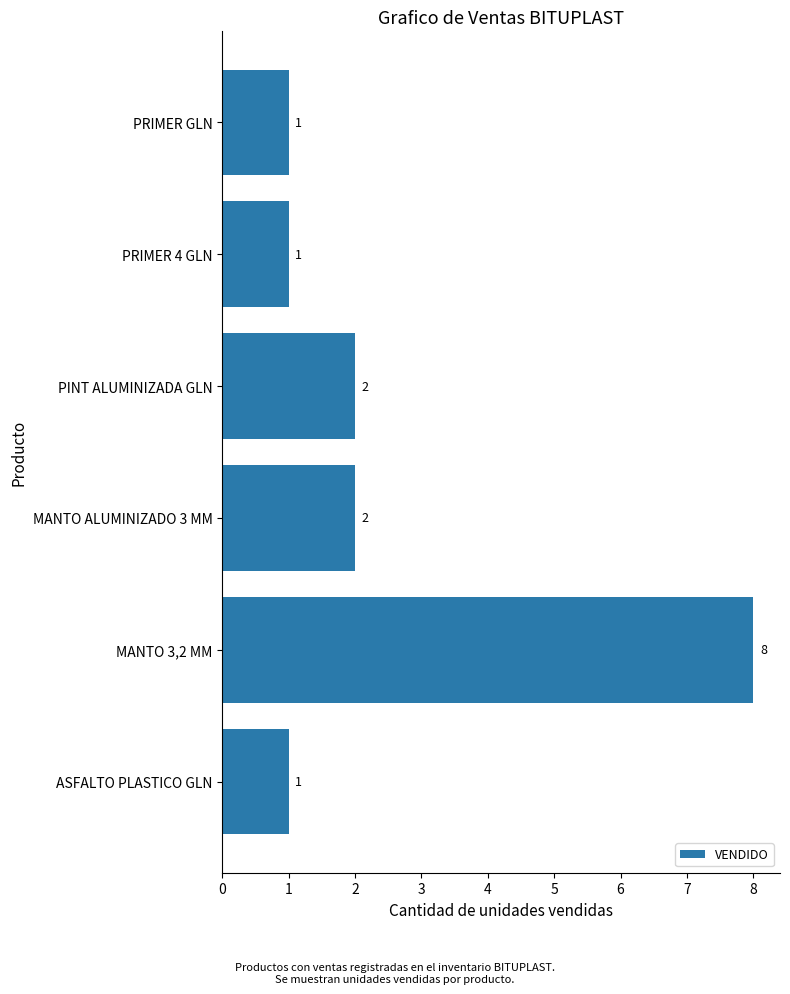

Between MANTO 3,2 MM and PINT ALUMINIZADA GLN, which is larger?

MANTO 3,2 MM